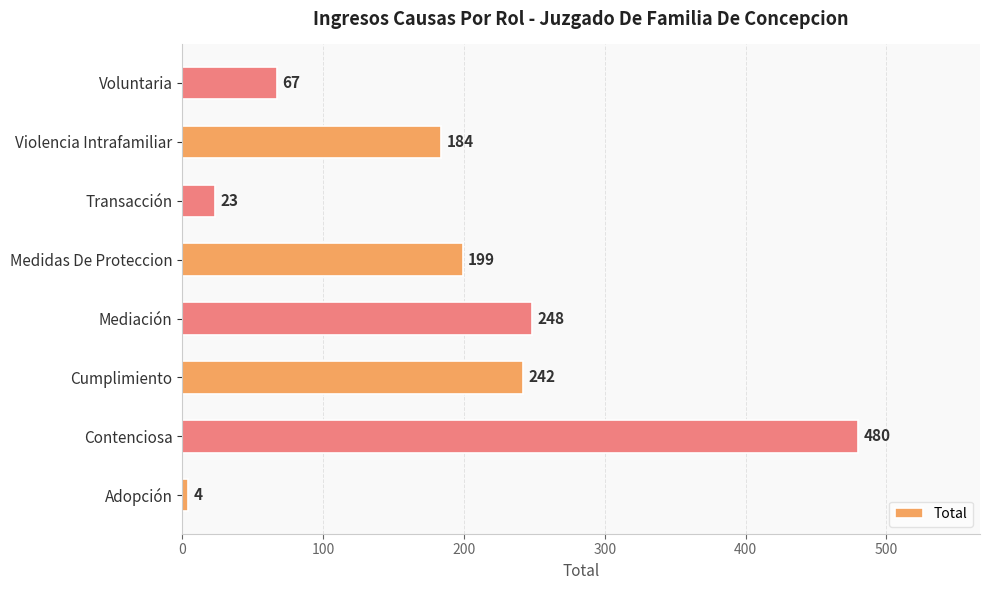

What is the change in value from Cumplimiento to Medidas De Proteccion?

-43